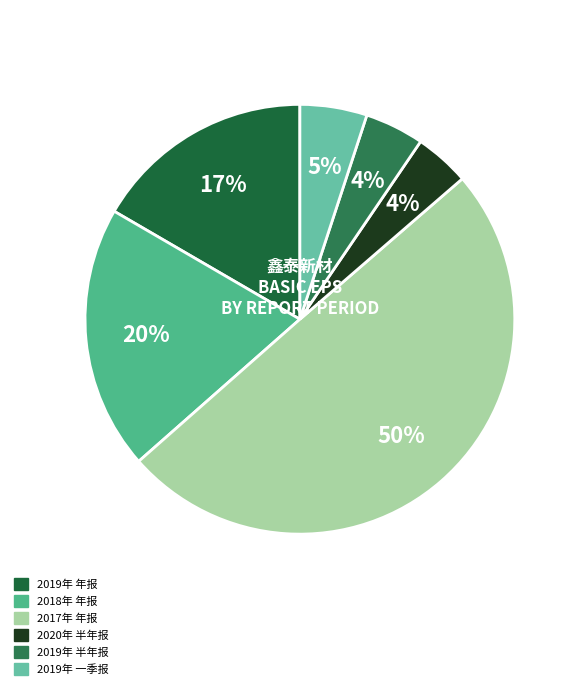

Between 2019年 一季报 and 2018年 年报, which is larger?

2018年 年报